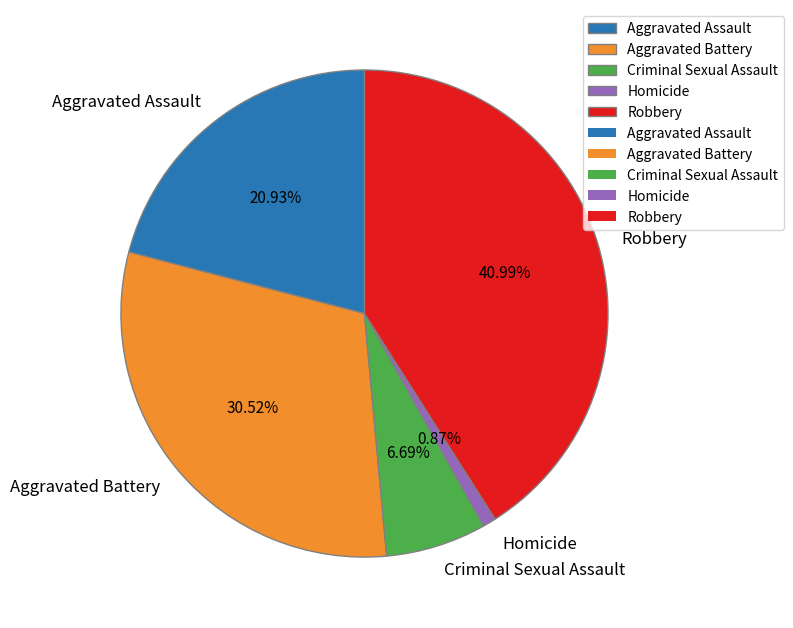

How much of the chart is everything except Criminal Sexual Assault?

93.3%